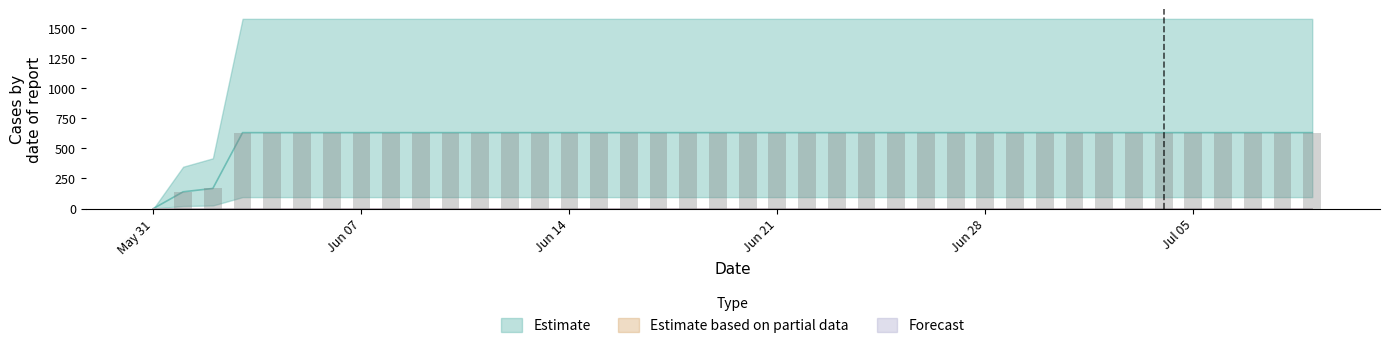

Rank the series at 28 from lowest to highest value.

Estimate based on partial data, Forecast, Estimate